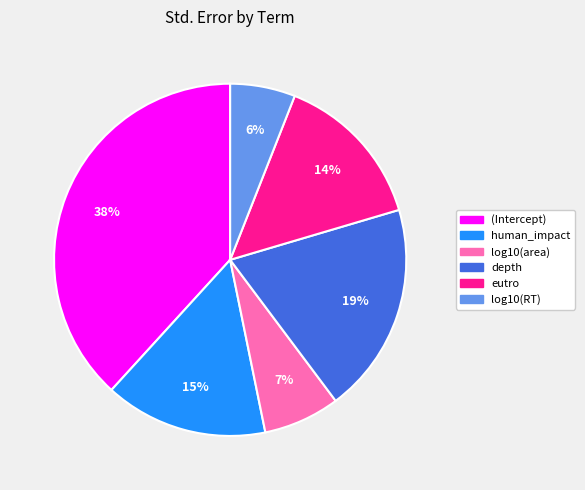

Does log10(area) account for over 50% of the chart?

No